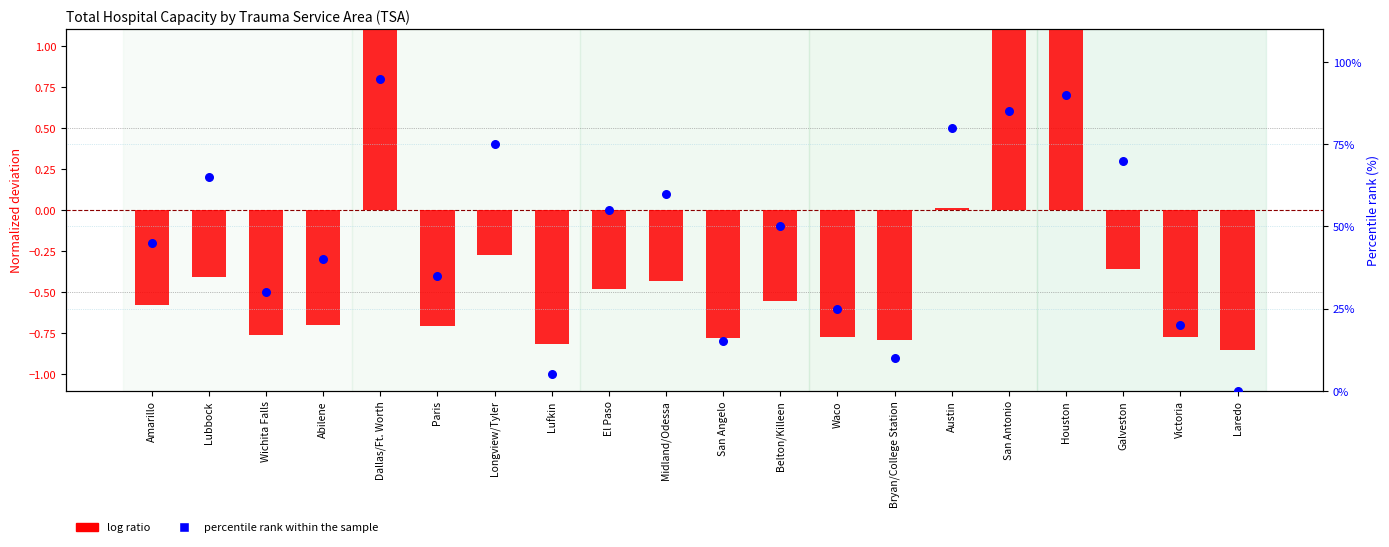

Which series has the largest total across all categories?

percentile rank within the sample